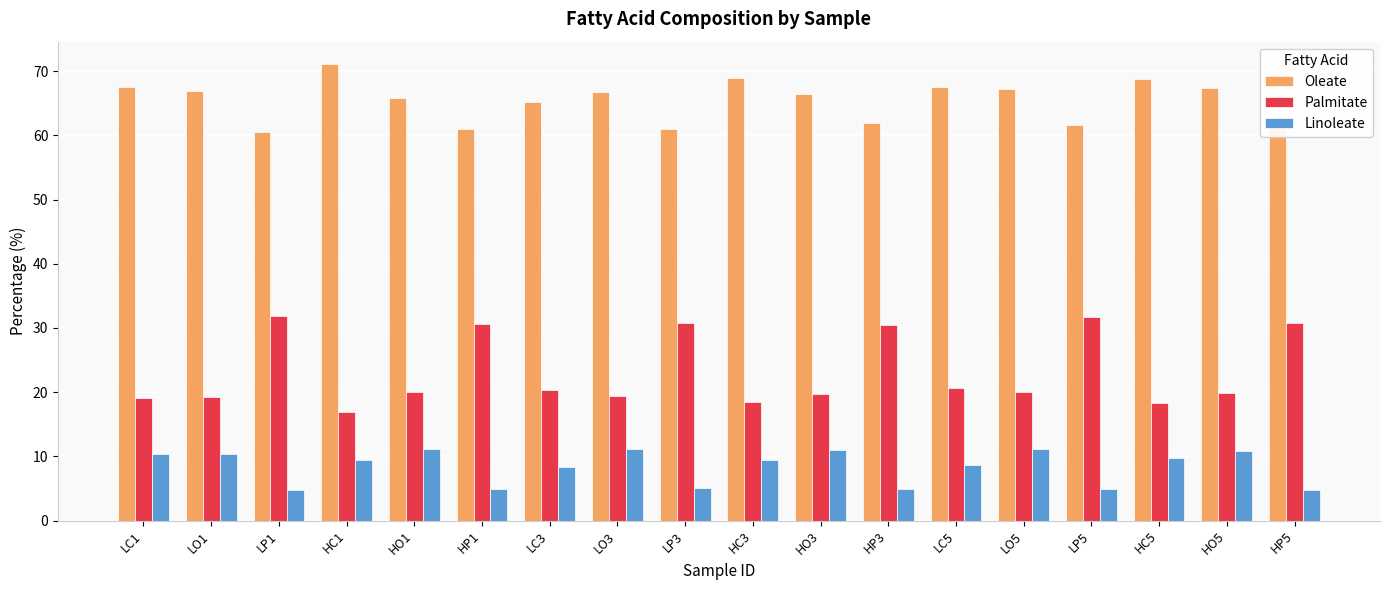

Count the number of categories in the chart.

18